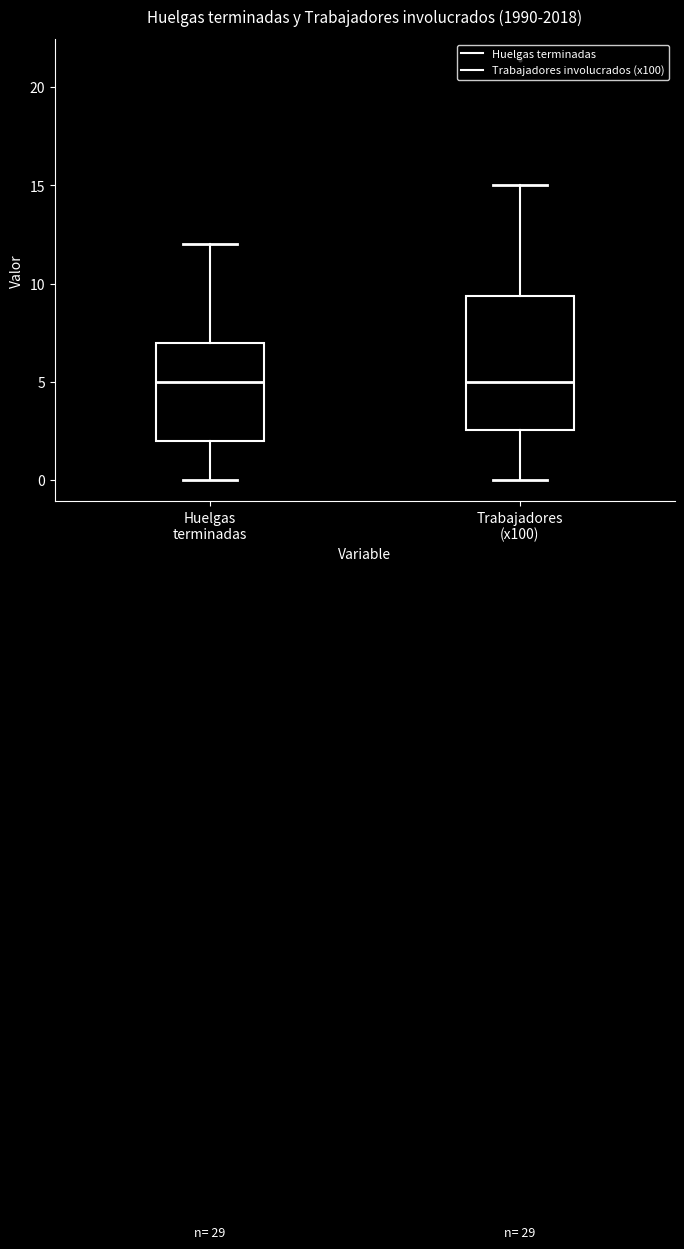

Comparing the boxes themselves (not the whiskers), which one is the tallest?

Trabajadores (x100)